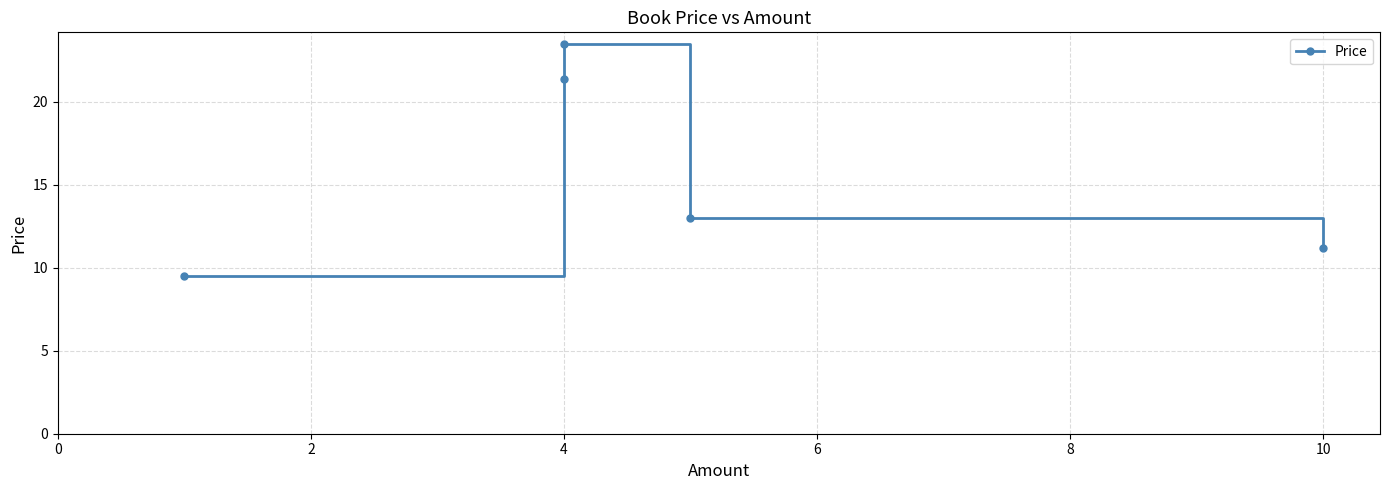

What is the value of the 4th point from the left?

13.0